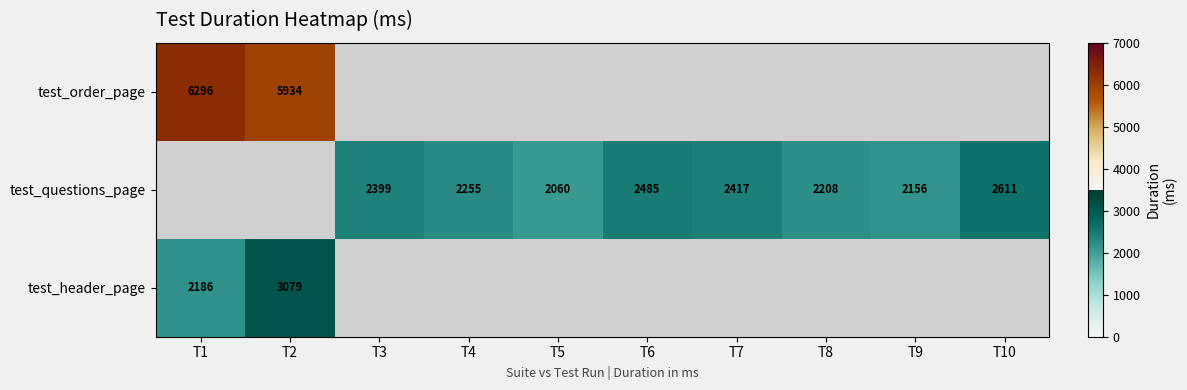

True or false: test_questions_page has a value of 717.0 at T9.

False